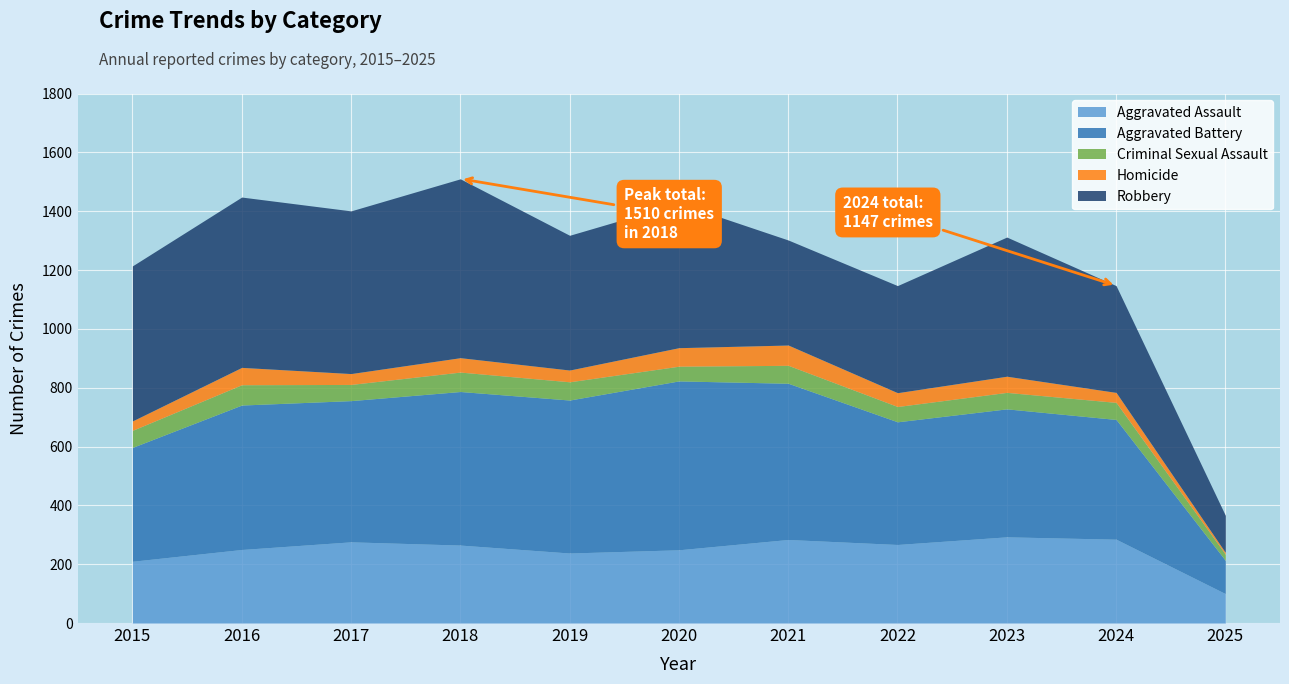

Which series has the largest range (max minus min)?

Robbery